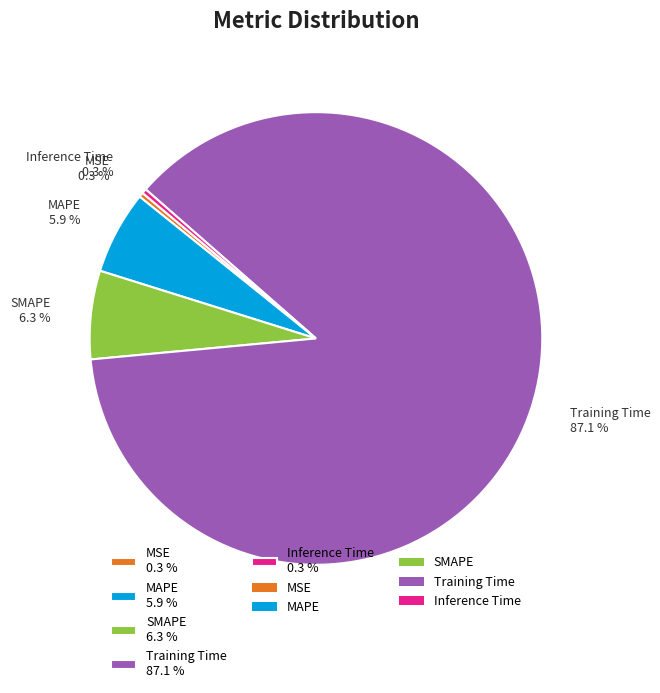

Which has a higher value, Inference Time 0.3 % or Training Time 87.1 %?

Training Time 87.1 %